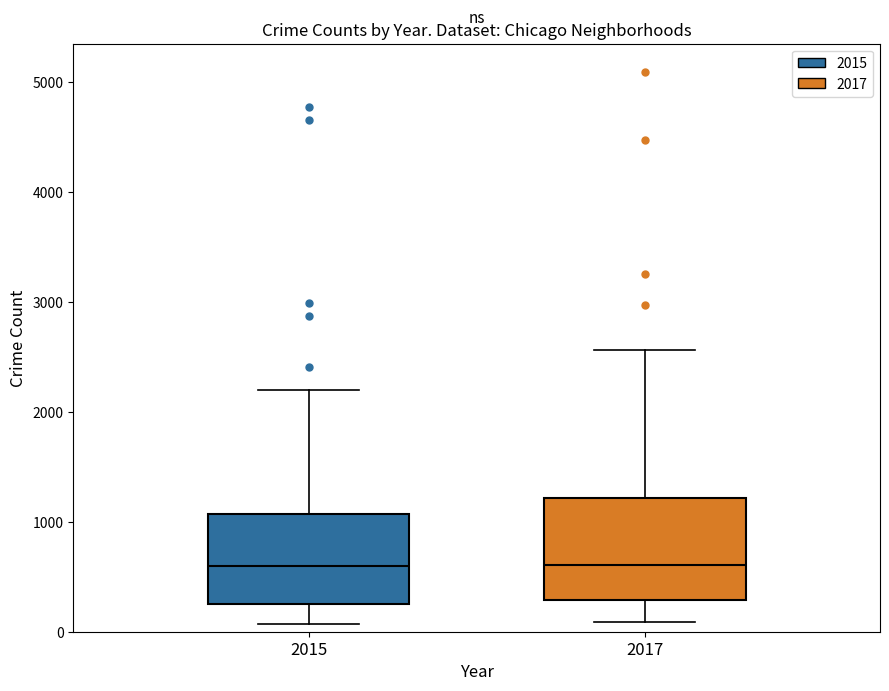

Which box is the tallest, from its lower edge to its upper edge?

2017